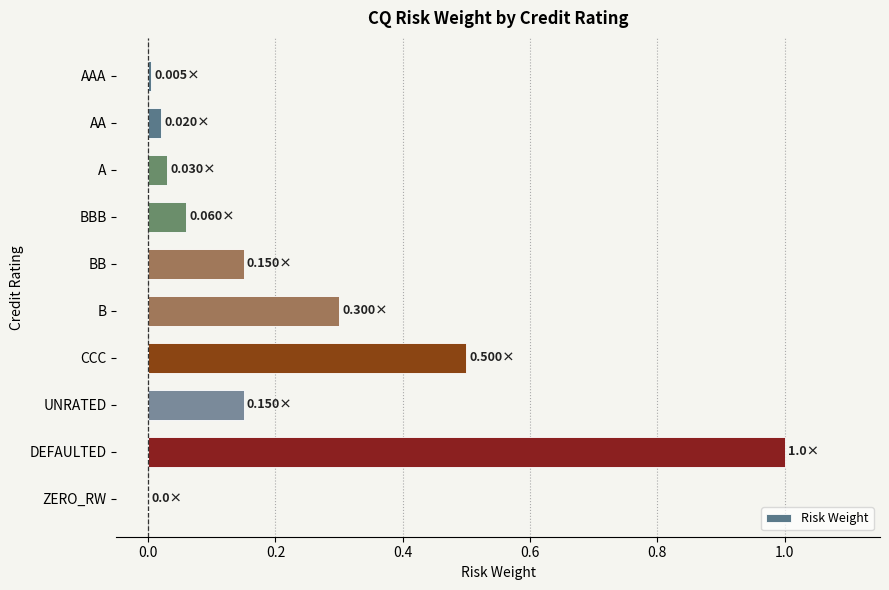

Which category has the highest value across all series?

DEFAULTED